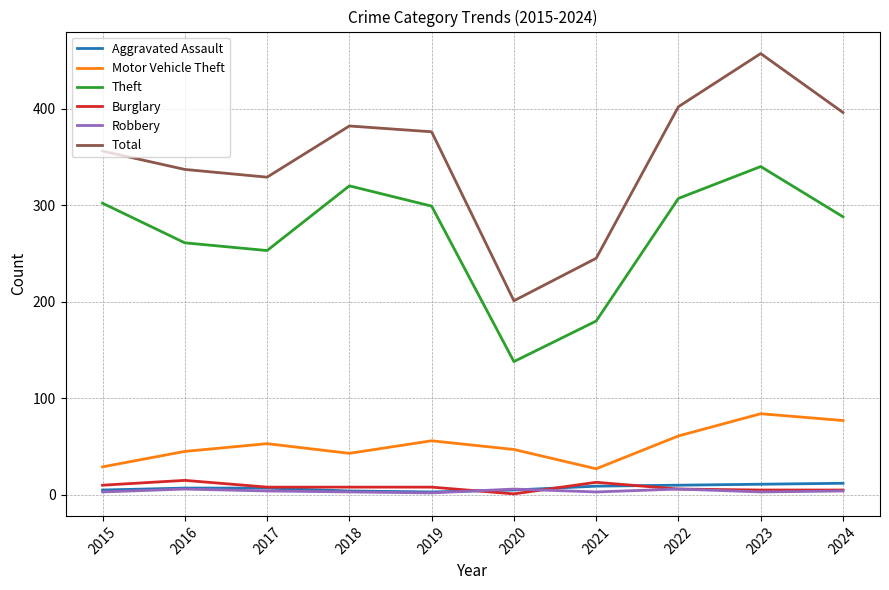

Which series has the widest spread of values?

Total